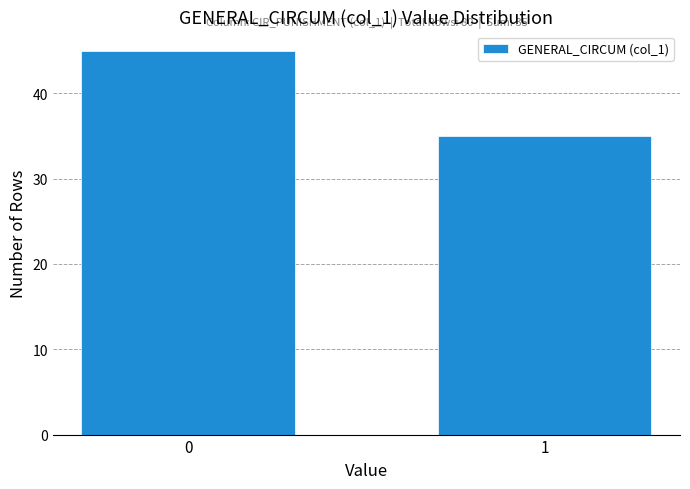

Reading left to right, extract all data points from this chart.

0=45	1=35